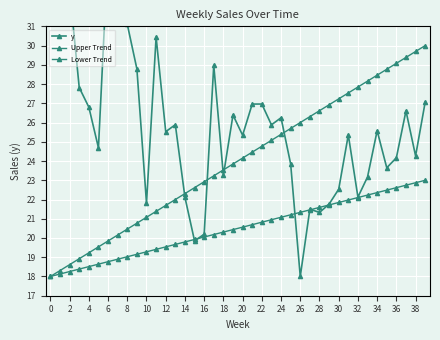

What is the difference between the second highest and minimum values in the y series?

19.7